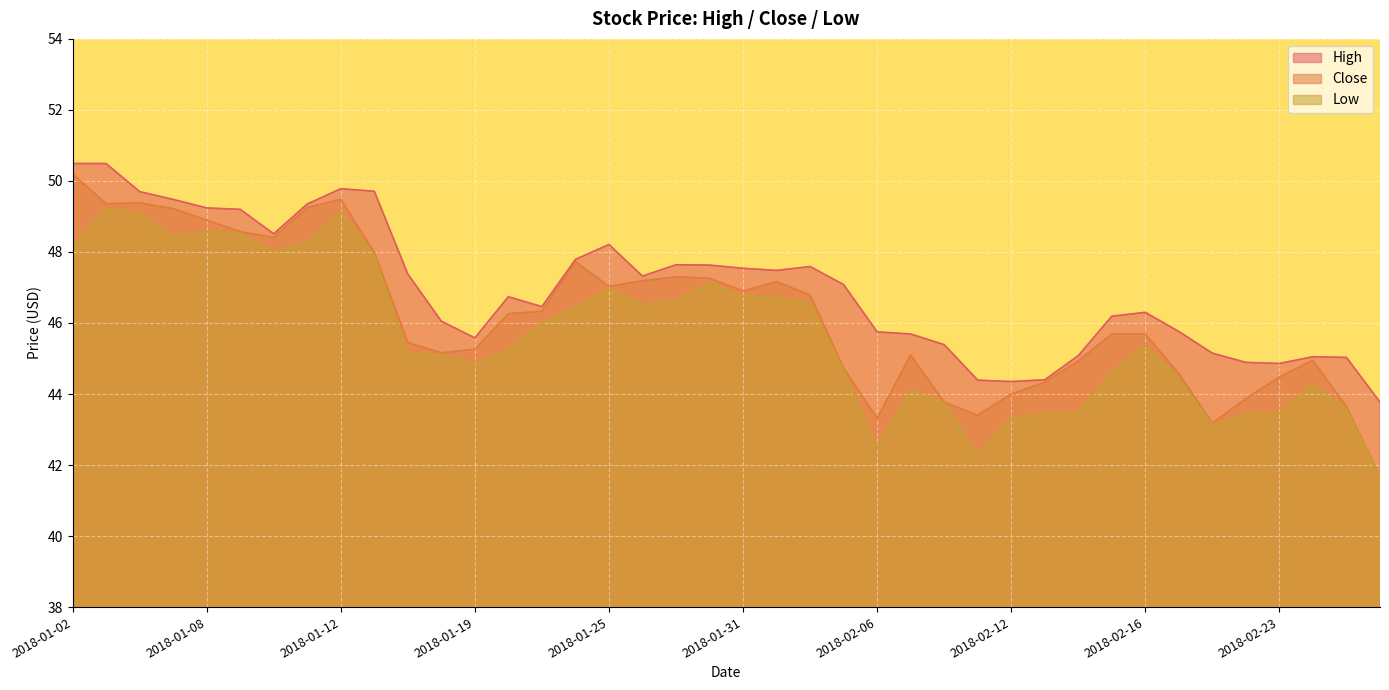

List the series in order of their overall mean, highest first.

High, Close, Low